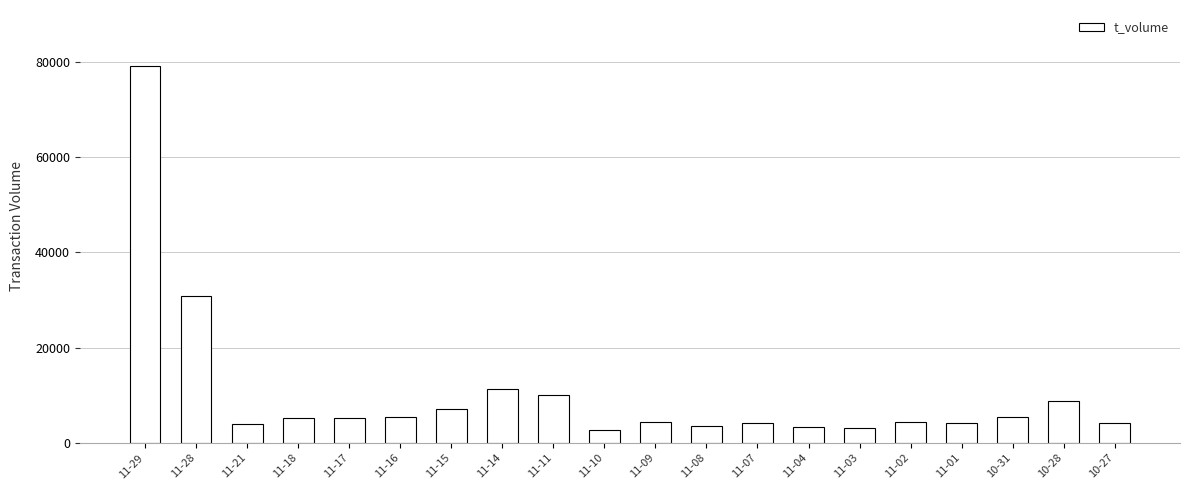

What is the average value?

10317